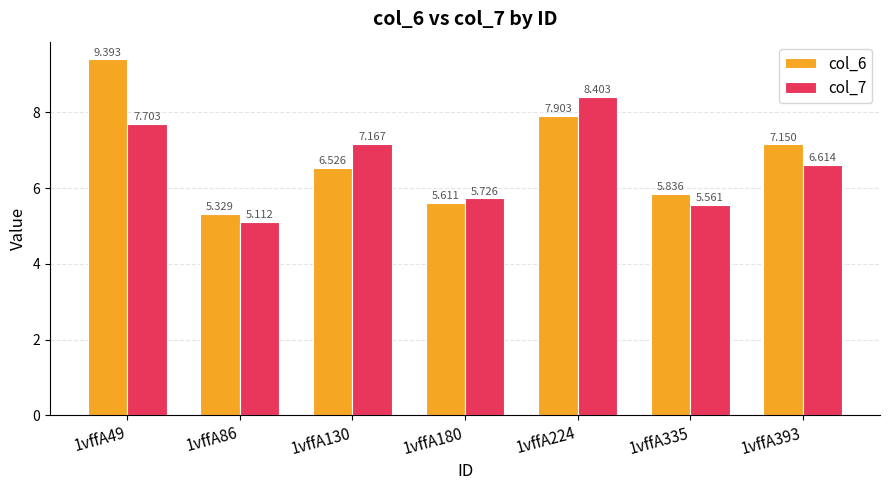

Where is col_6 nearest to the value 7?

1vffA393